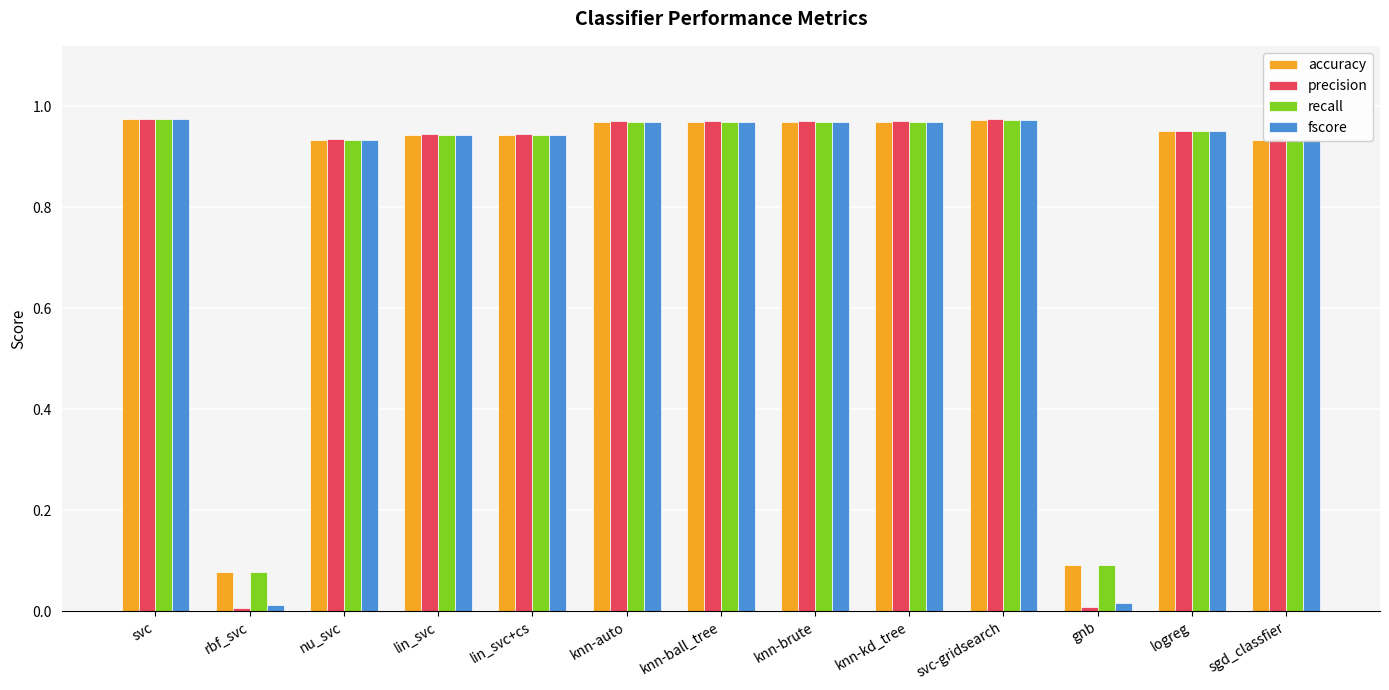

Which series has the largest range (max minus min)?

precision